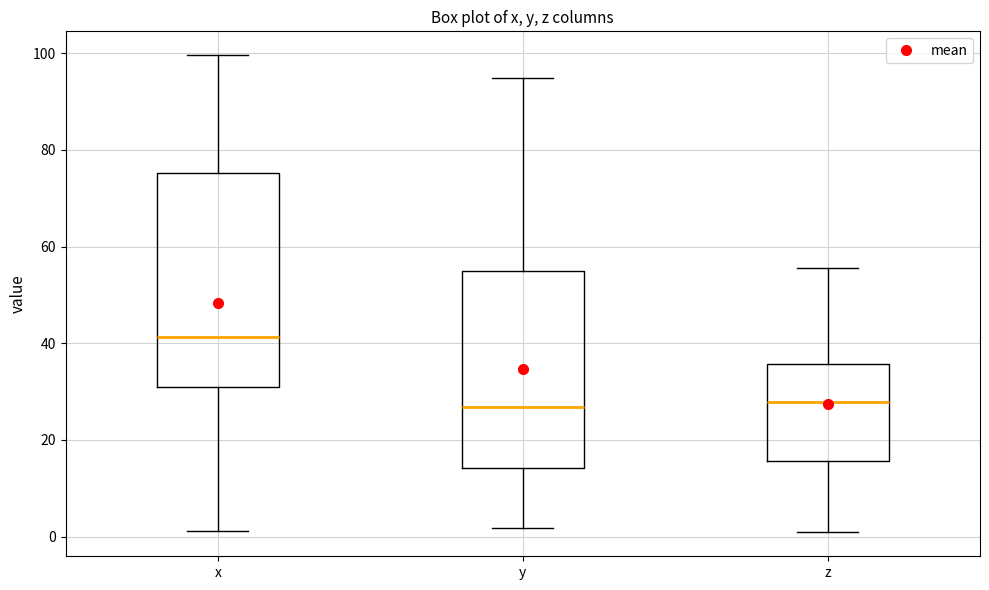

Reading left to right, read every box against the y-axis: the position of its median line, the range the box covers, and the ends of its whiskers. The values are not printed on the chart, so give them approximately, as read against the axis.

x: median 42, box 30 to 76, whiskers 2 to 100
y: median 26, box 14 to 54, whiskers 2 to 94
z: median 28, box 16 to 36, whiskers 0 to 56